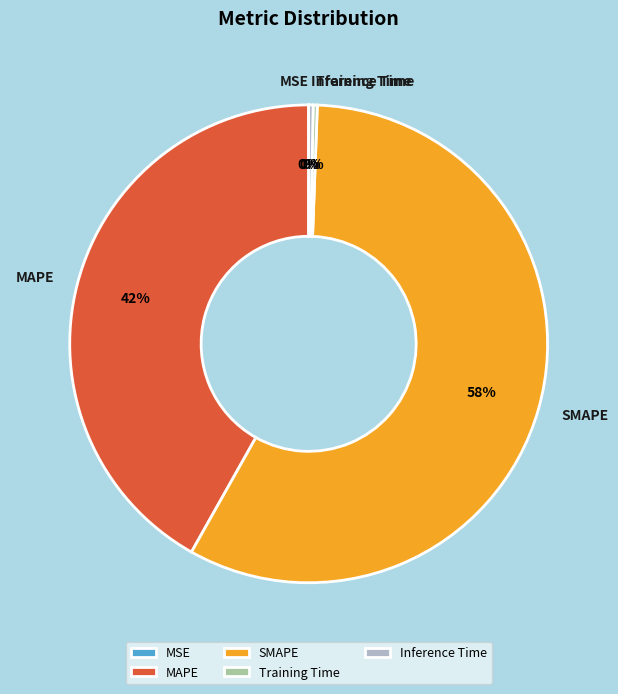

Does any single category account for the majority?

Yes